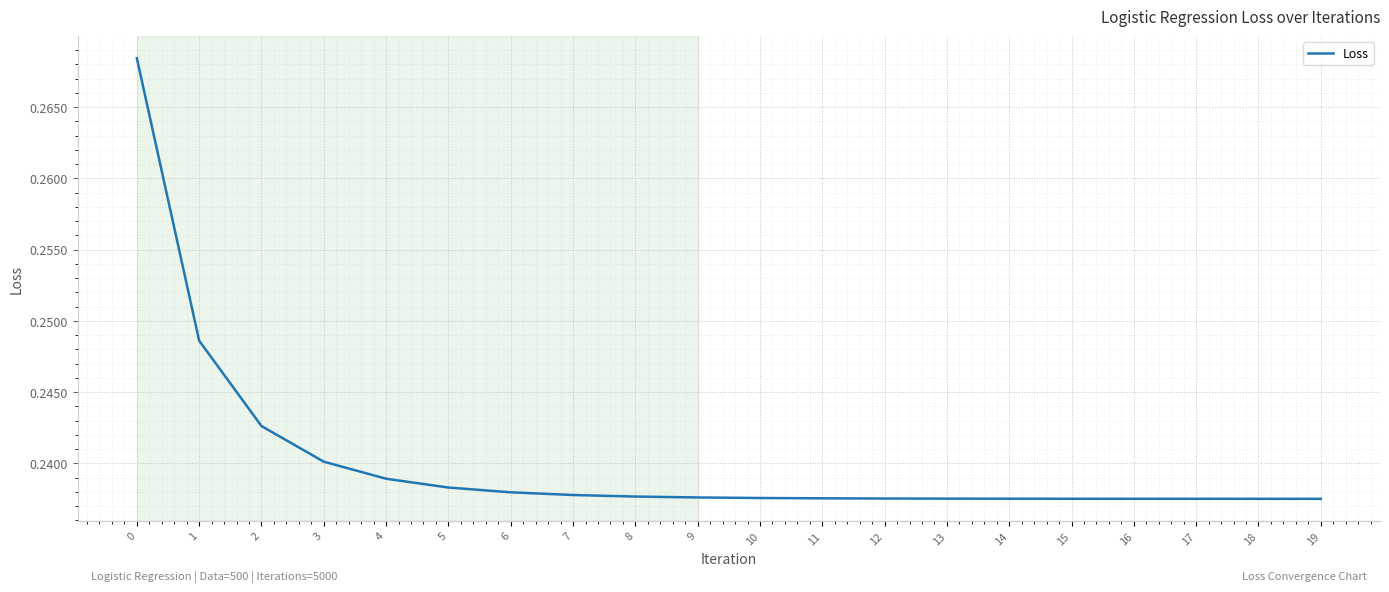

Is it true that the value at 8 is 0.1?

False